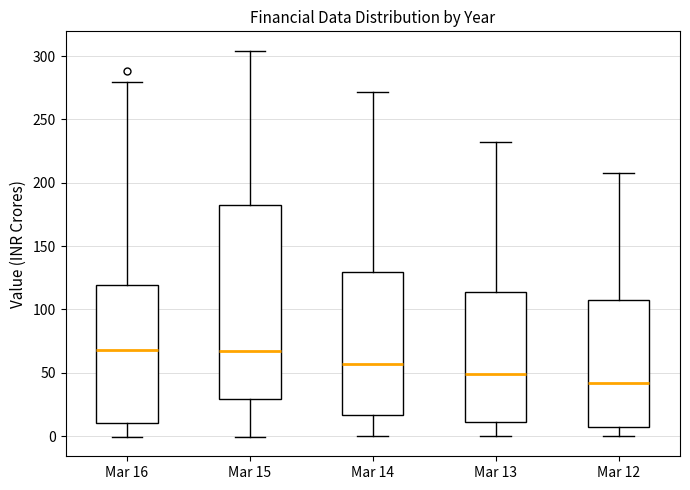

Reading left to right, transcribe this box plot: for each box, give where its median line is, the range the box spans, and where its two whiskers end, as read against the y-axis. The values are not printed on the chart, so give them approximately, as read against the axis.

Mar 16: median 70, box 10 to 120, whiskers 0 to 280
Mar 15: median 65, box 30 to 180, whiskers 0 to 305
Mar 14: median 55, box 15 to 130, whiskers 0 to 270
Mar 13: median 50, box 10 to 115, whiskers 0 to 230
Mar 12: median 40, box 5 to 110, whiskers 0 to 210